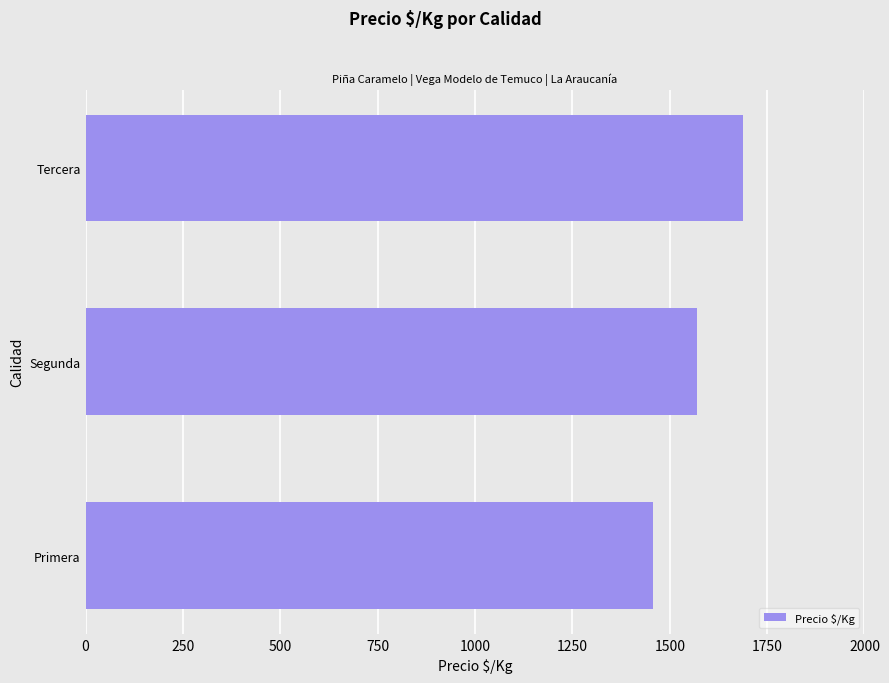

How many categories are shown in the chart?

3